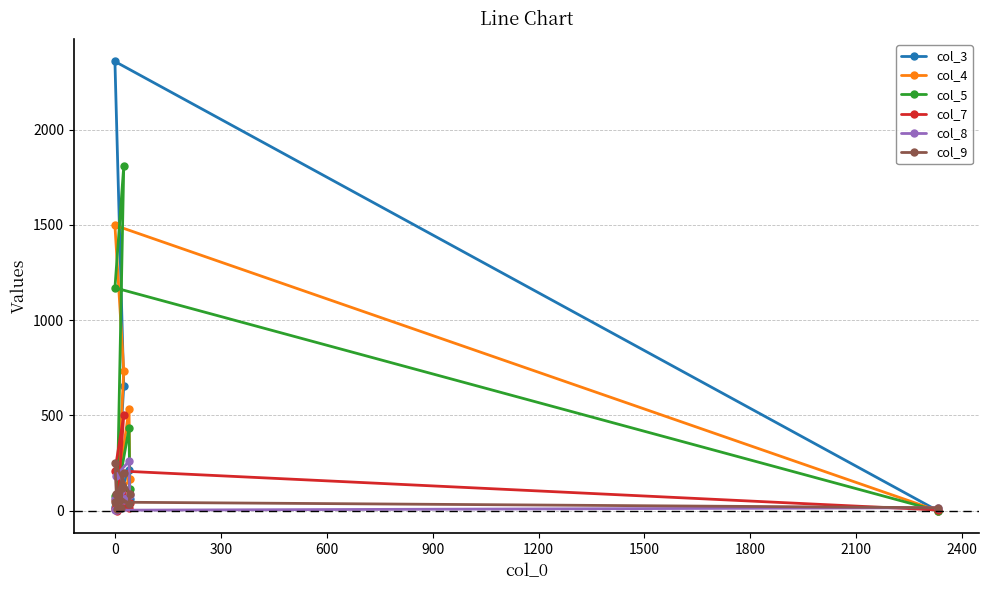

In col_9, how many points are lower than both neighbors (excluding endpoints)?

2